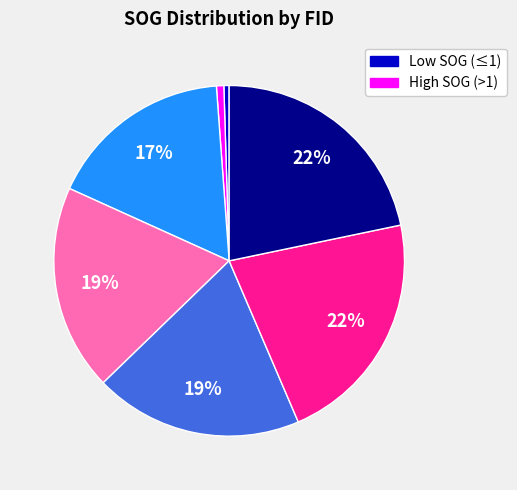

Does any single category account for the majority?

No